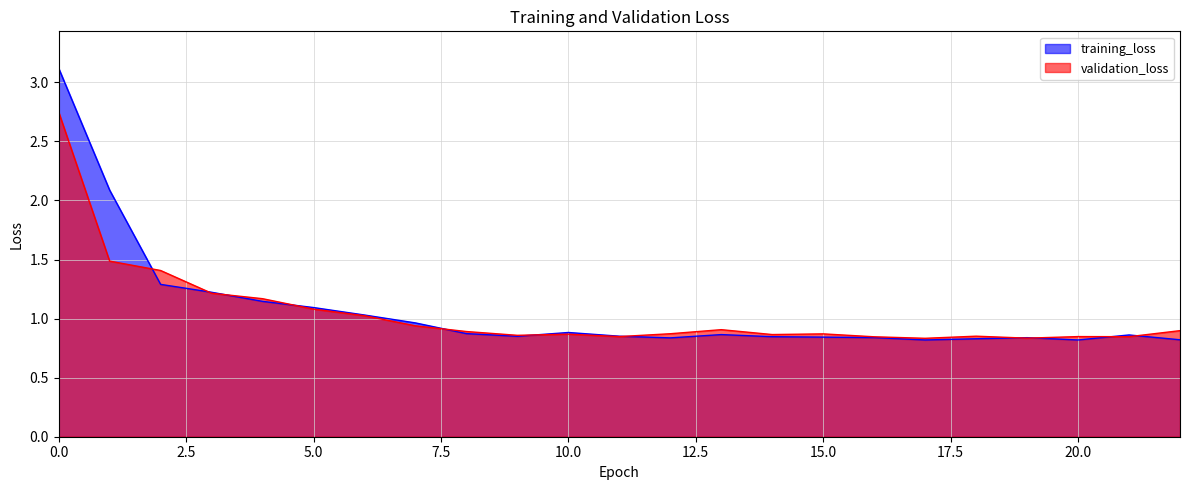

What is the difference between the maximum and minimum values in the training_loss series?

2.3